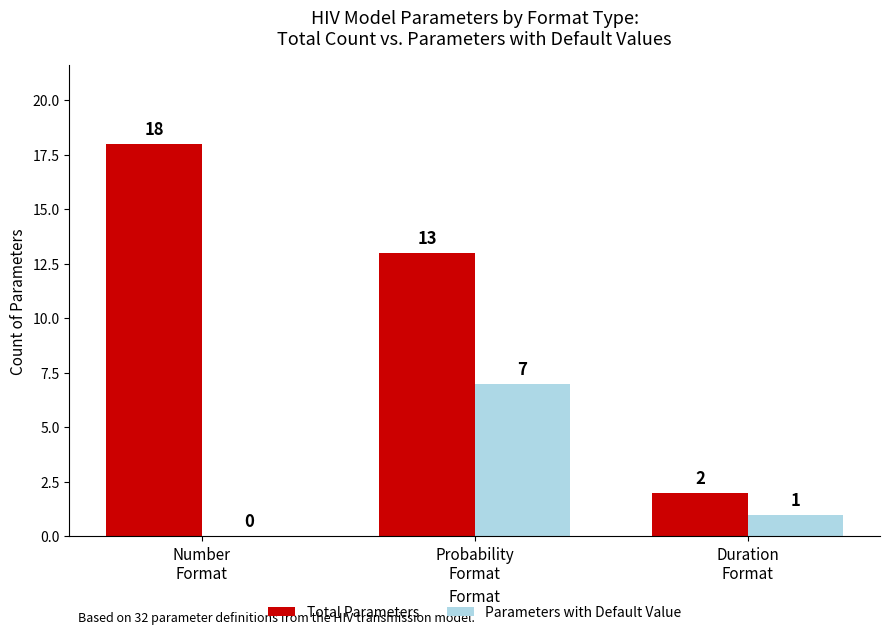

True or false: Parameters with Default Value has a value of 0 at Duration
Format.

False